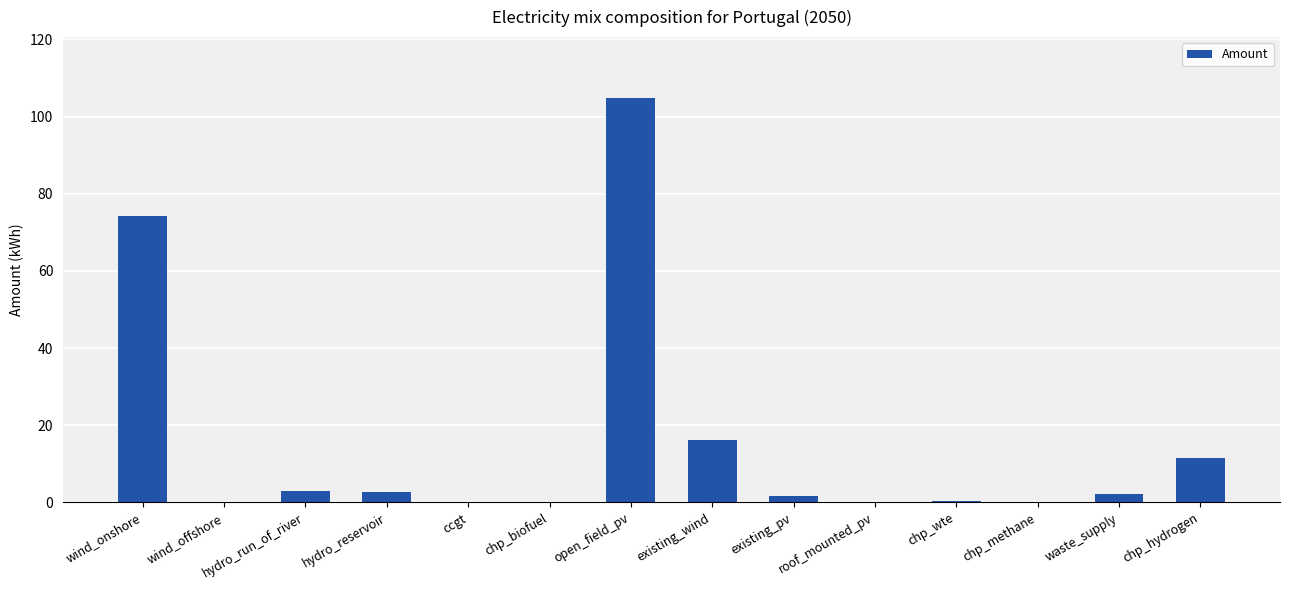

What is the greatest value displayed?

104.9